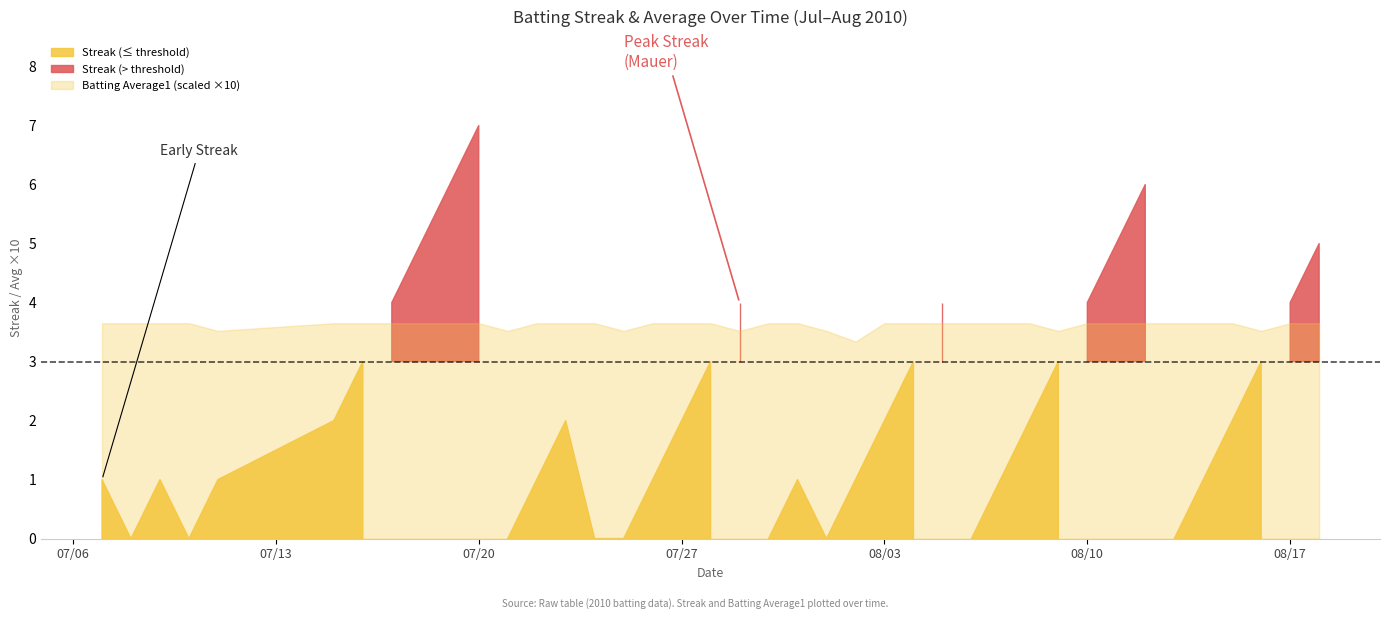

How many Batting Average1 values are between 0 and 1?

40